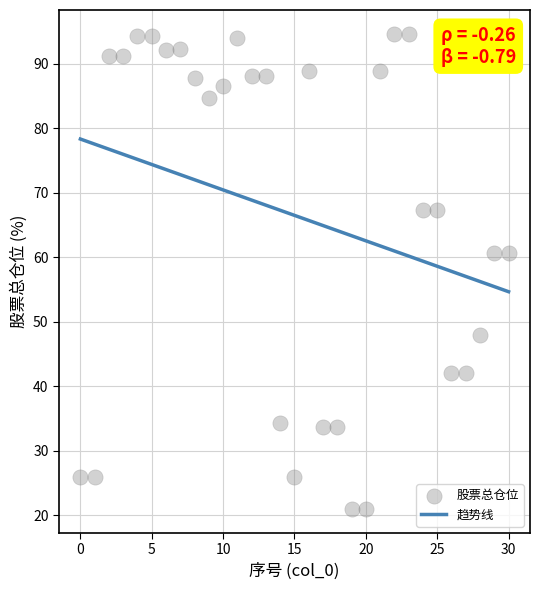

What is the range of Y values (max minus min)?

73.7